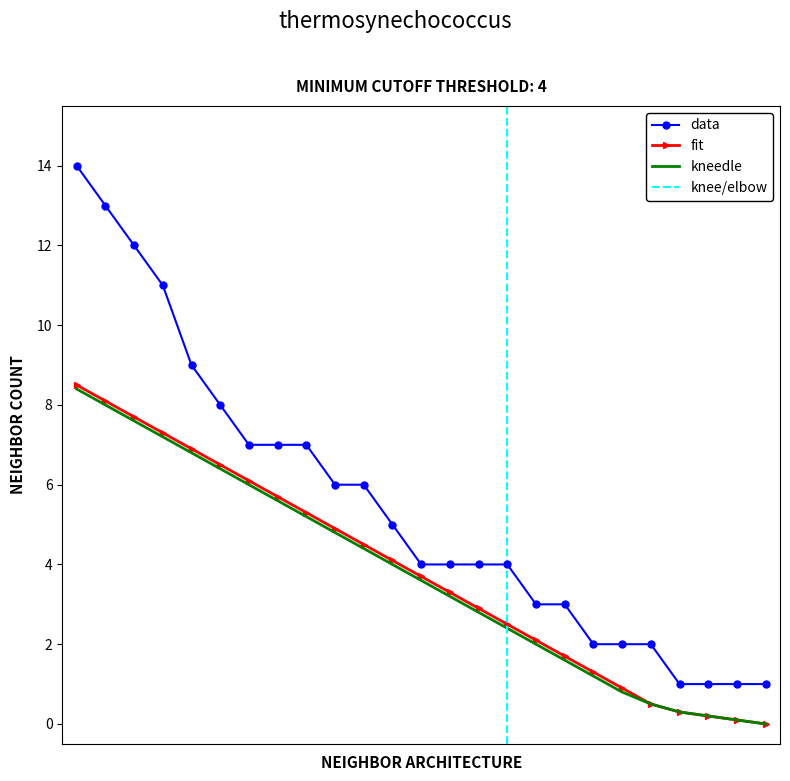

How many values in the data series exceed 4?

12